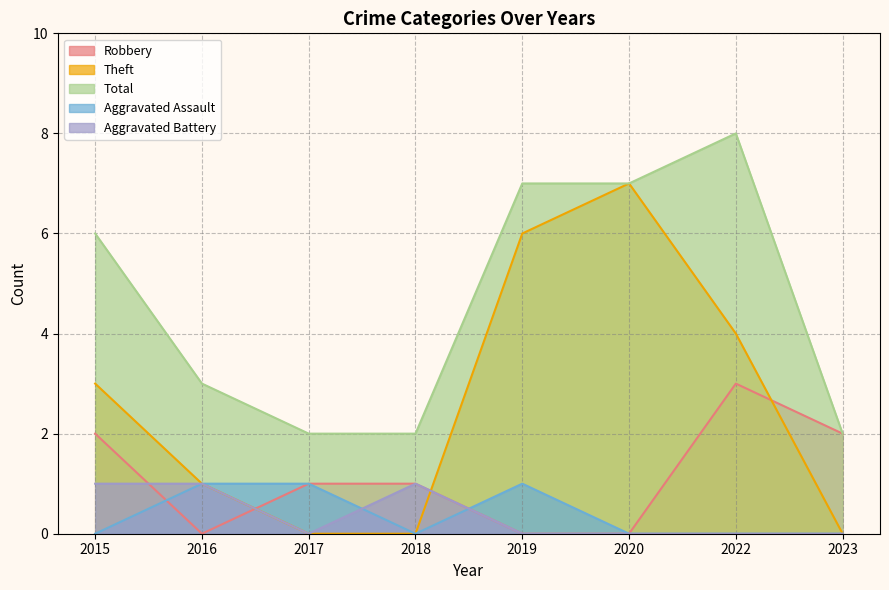

True or false: Total and Robbery intersect in this chart.

False